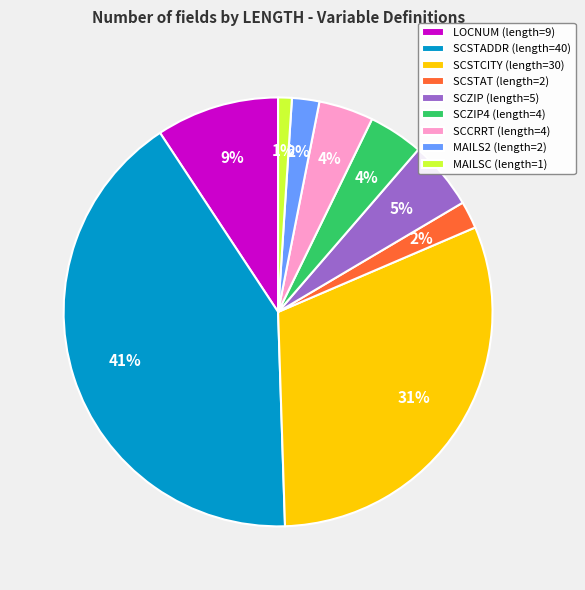

Does any single category account for the majority?

No